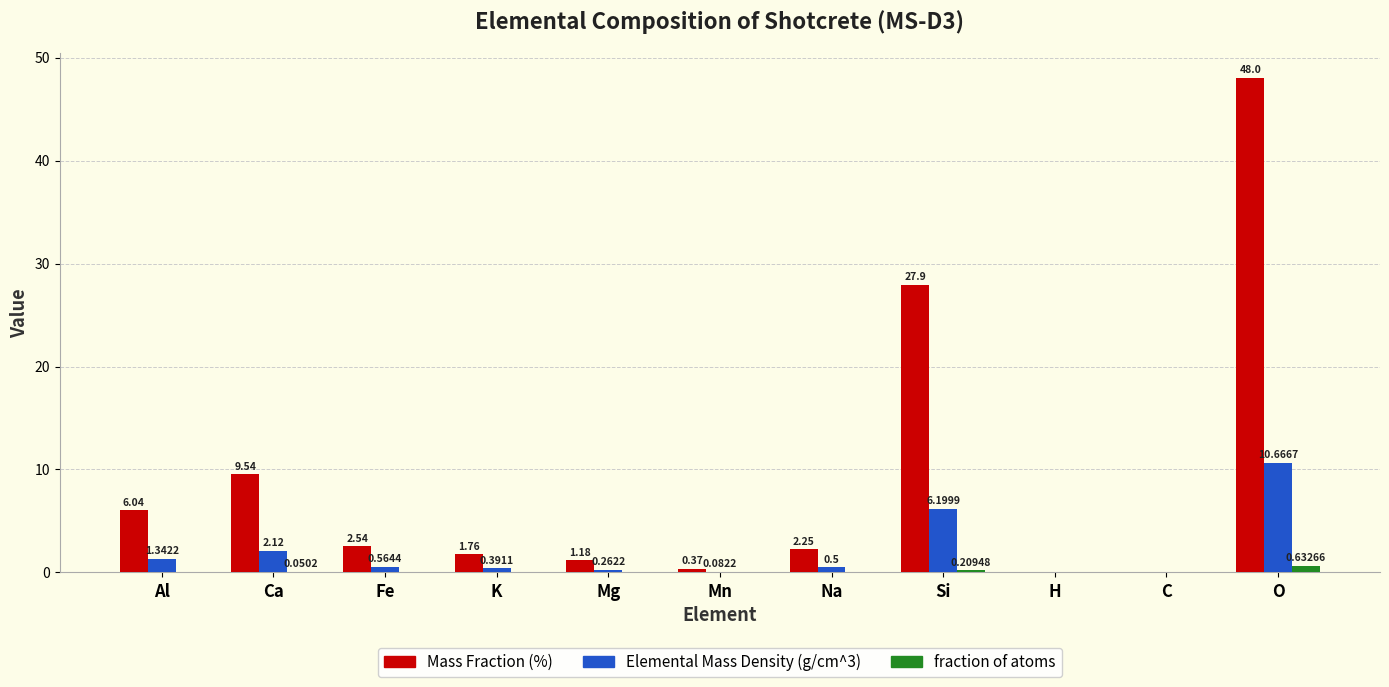

Which category has the highest value across all series?

O